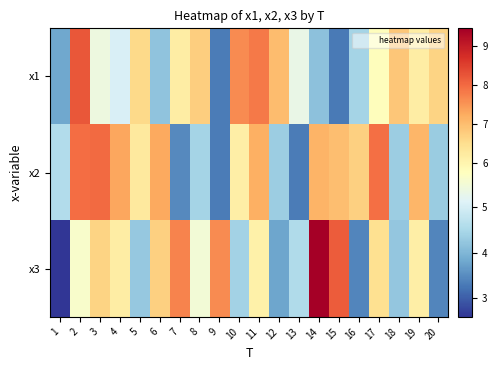

Between 8 and 14, which is larger?

8